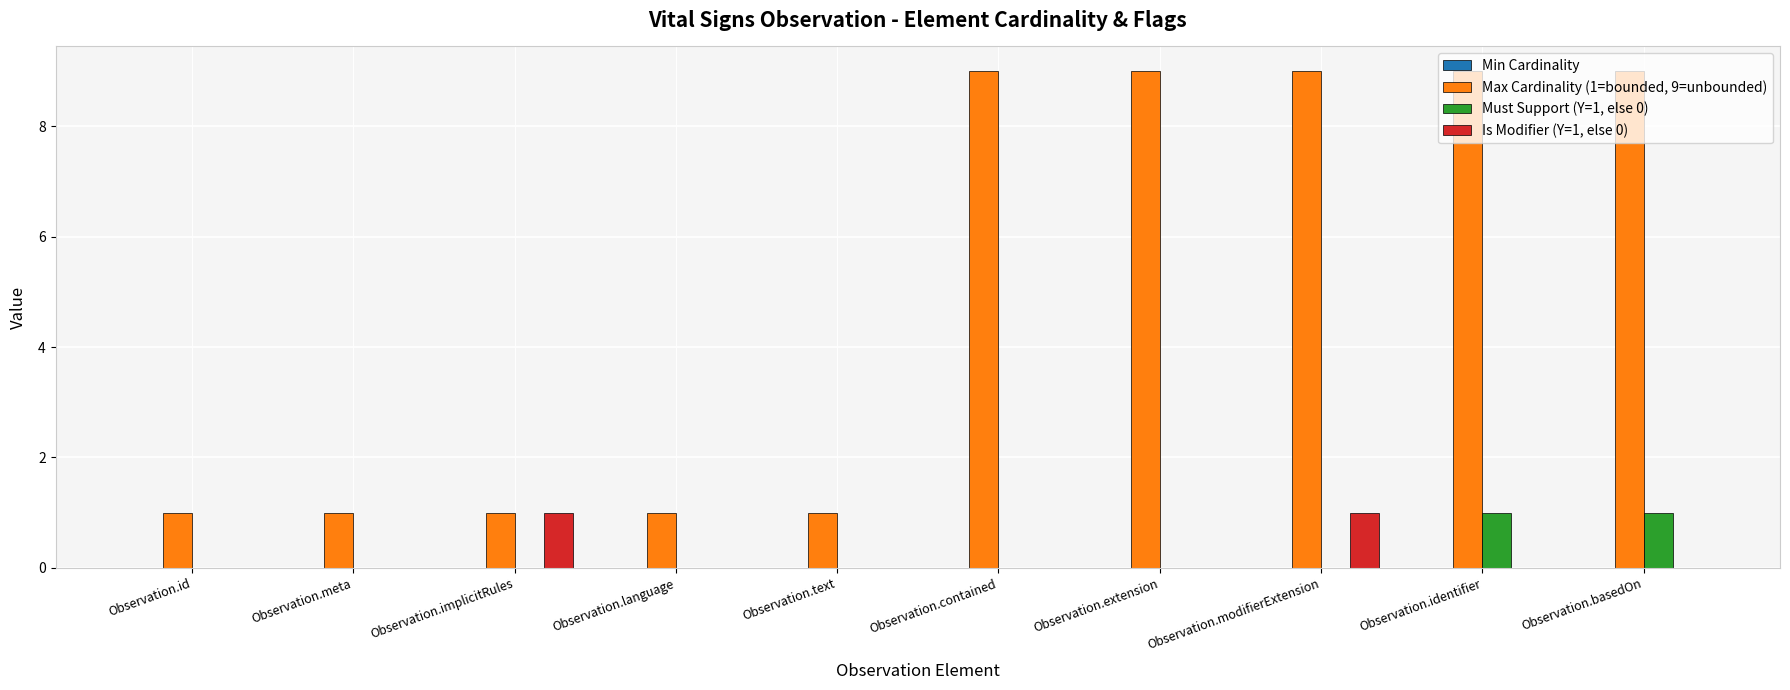

What is the greatest value displayed?

9